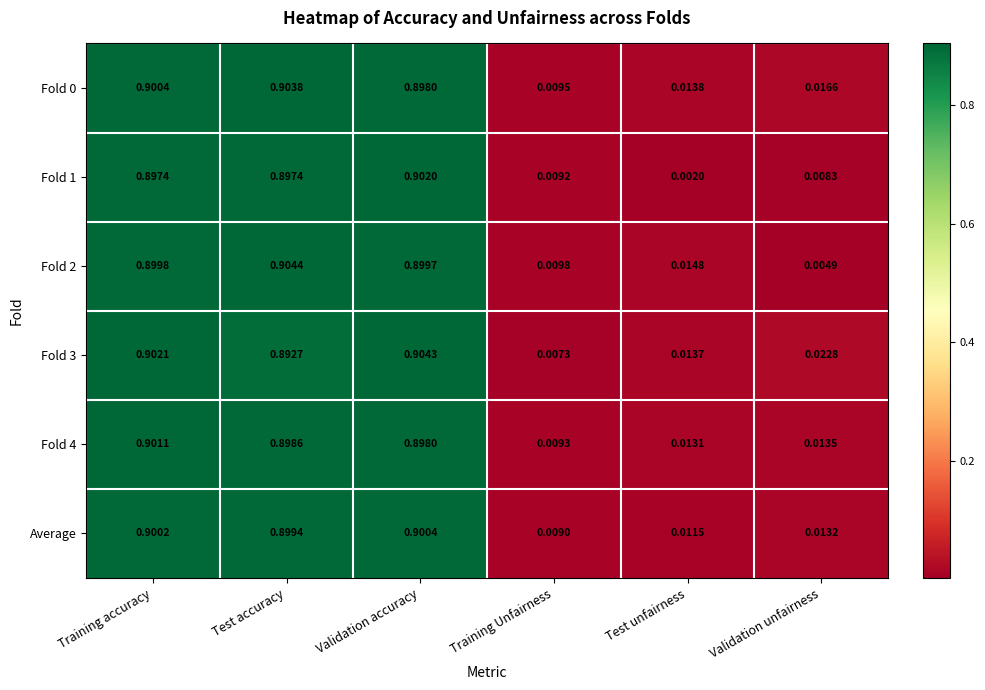

Which series changed the most between Training accuracy and Training Unfairness?

Fold 3